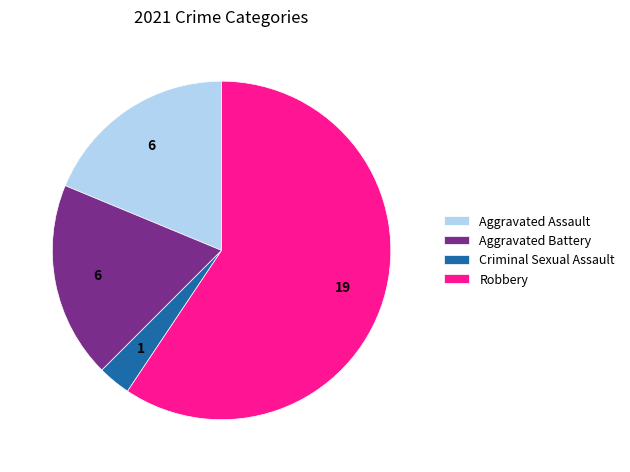

Which category accounts for the majority?

Robbery